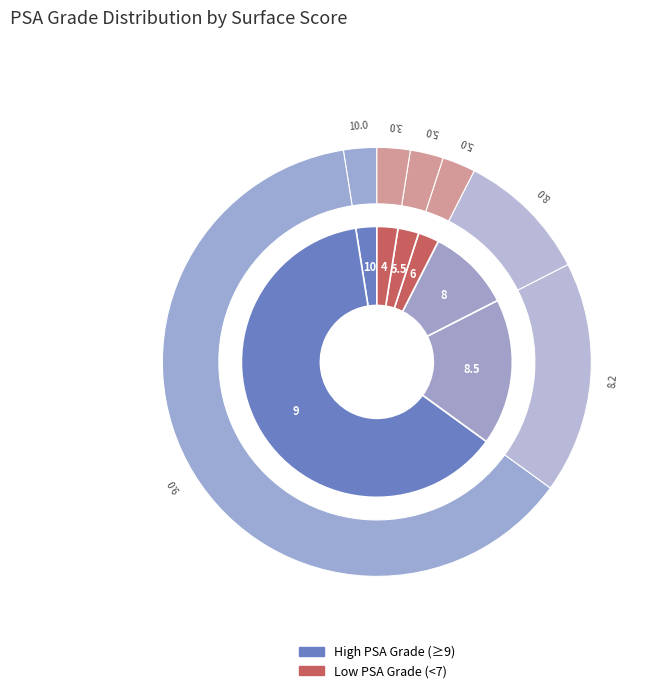

To the nearest percent, what is the average slice percentage?

14%